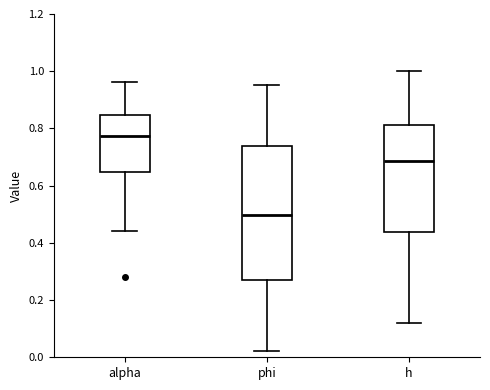

Which box's median line is the lowest?

phi